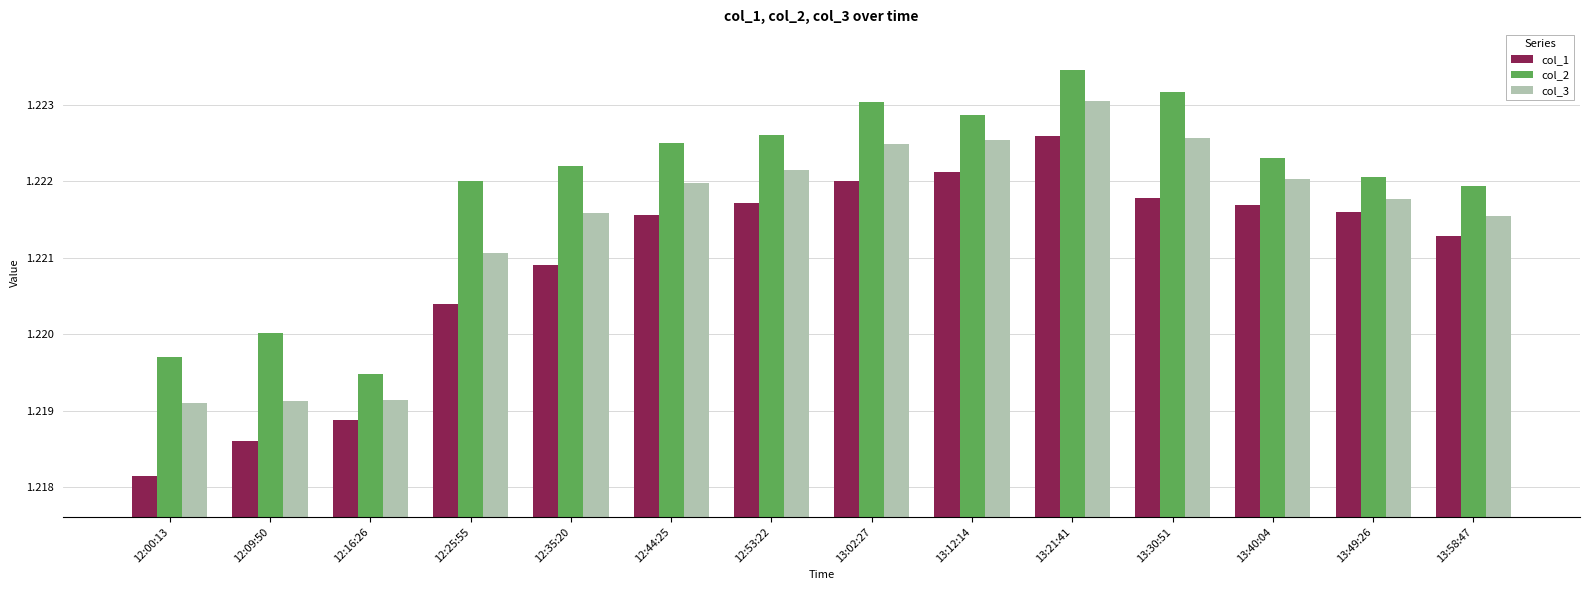

Rank the series by their maximum value, from highest to lowest.

col_2, col_3, col_1